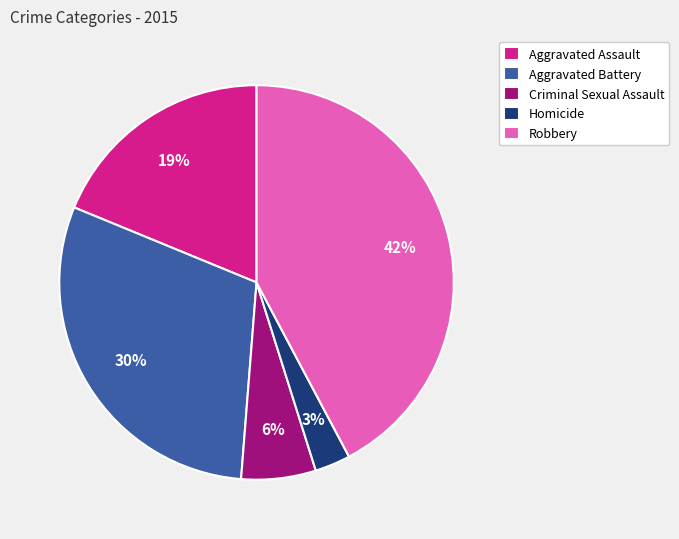

Combined, do Criminal Sexual Assault and Robbery account for over 50%?

No